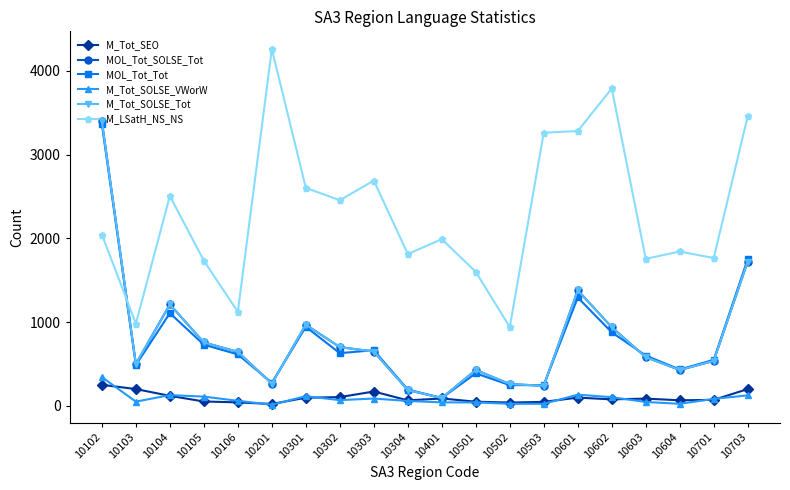

Is this an area chart (filled region under the line)?

No